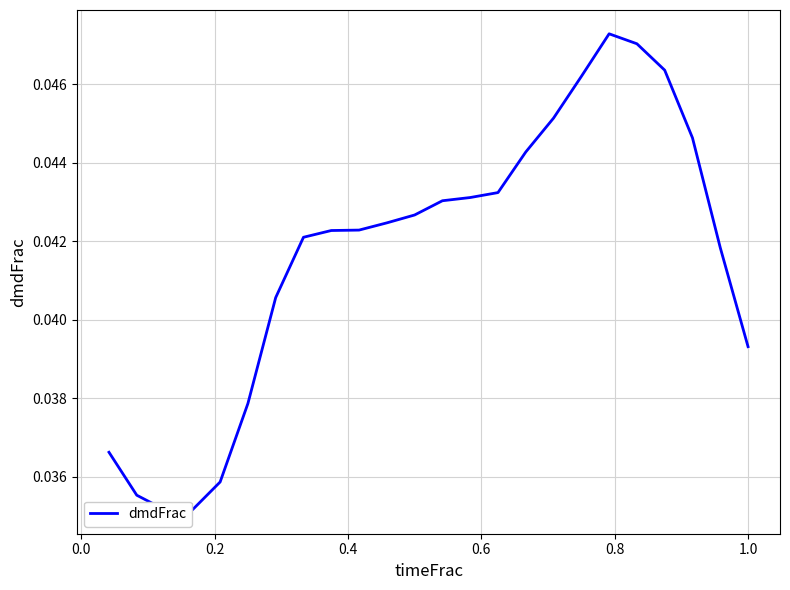

How many lines are shown in the chart?

1